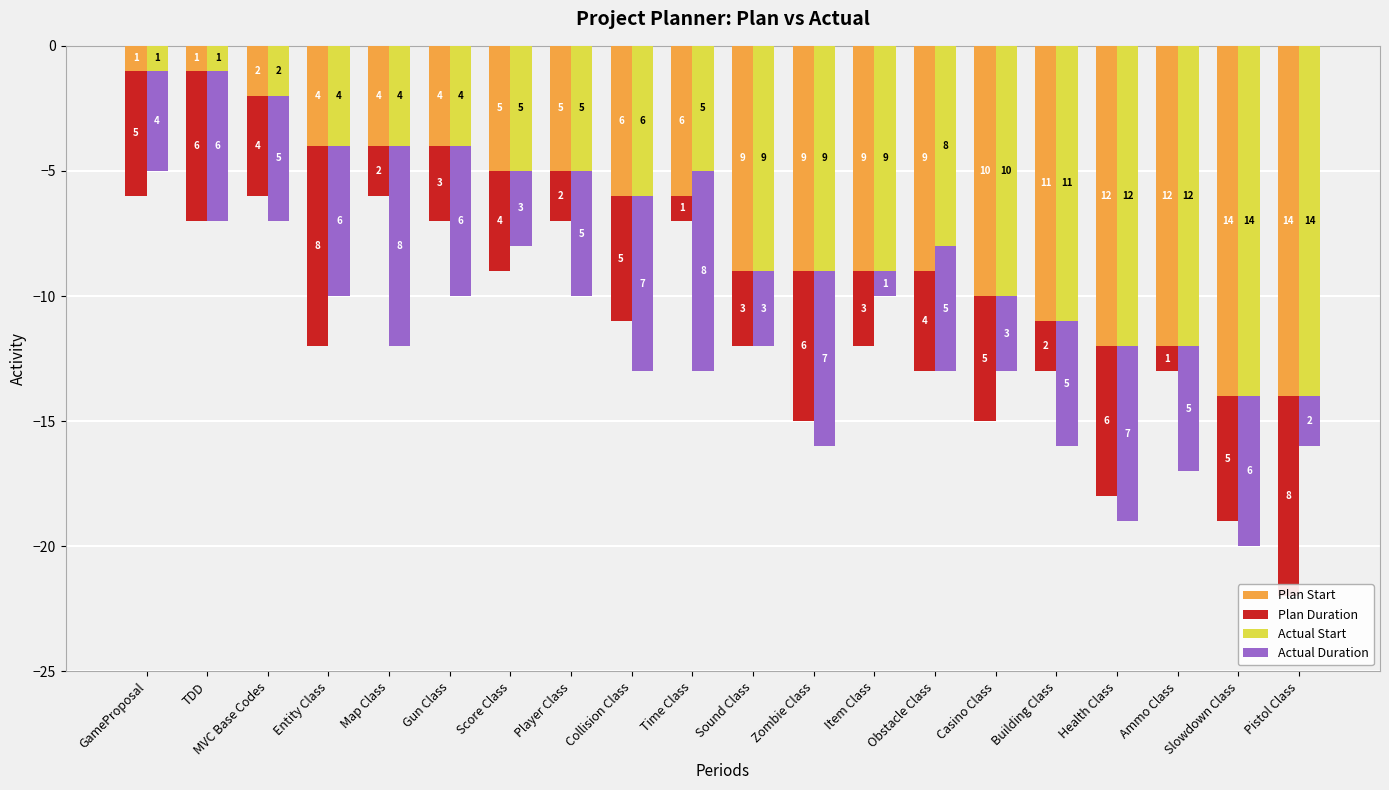

Reading left to right, extract all data points from this chart.

Plan Start: GameProposal=-1	TDD=-1	MVC Base Codes=-2	Entity Class=-4	Map Class=-4	Gun Class=-4	Score Class=-5	Player Class=-5	Collision Class=-6	Time Class=-6	Sound Class=-9	Zombie Class=-9	Item Class=-9	Obstacle Class=-9	Casino Class=-10	Building Class=-11	Health Class=-12	Ammo Class=-12	Slowdown Class=-14	Pistol Class=-14
Plan Duration: GameProposal=-5	TDD=-6	MVC Base Codes=-4	Entity Class=-8	Map Class=-2	Gun Class=-3	Score Class=-4	Player Class=-2	Collision Class=-5	Time Class=-1	Sound Class=-3	Zombie Class=-6	Item Class=-3	Obstacle Class=-4	Casino Class=-5	Building Class=-2	Health Class=-6	Ammo Class=-1	Slowdown Class=-5	Pistol Class=-8
Actual Start: GameProposal=-1	TDD=-1	MVC Base Codes=-2	Entity Class=-4	Map Class=-4	Gun Class=-4	Score Class=-5	Player Class=-5	Collision Class=-6	Time Class=-5	Sound Class=-9	Zombie Class=-9	Item Class=-9	Obstacle Class=-8	Casino Class=-10	Building Class=-11	Health Class=-12	Ammo Class=-12	Slowdown Class=-14	Pistol Class=-14
Actual Duration: GameProposal=-4	TDD=-6	MVC Base Codes=-5	Entity Class=-6	Map Class=-8	Gun Class=-6	Score Class=-3	Player Class=-5	Collision Class=-7	Time Class=-8	Sound Class=-3	Zombie Class=-7	Item Class=-1	Obstacle Class=-5	Casino Class=-3	Building Class=-5	Health Class=-7	Ammo Class=-5	Slowdown Class=-6	Pistol Class=-2